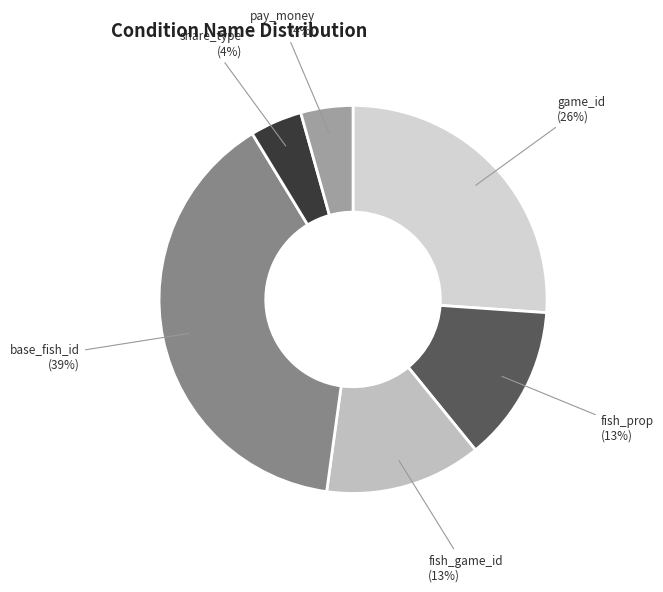

To the nearest percent, what is the difference between the largest and smallest slice percentages?

35%